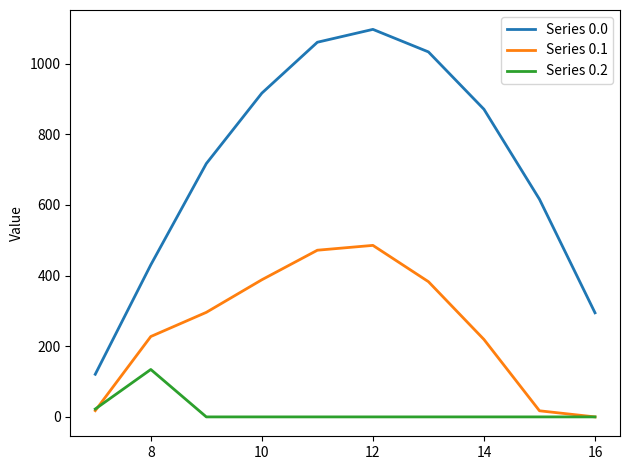

What is the lowest value of the Series 0.0 series?

120.6